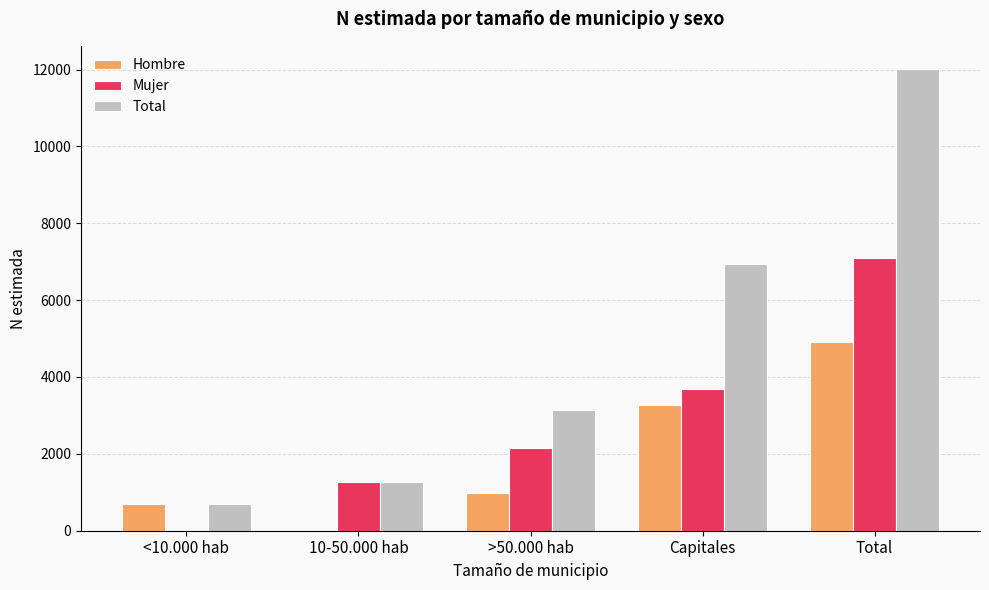

Which series has the largest total across all categories?

Total